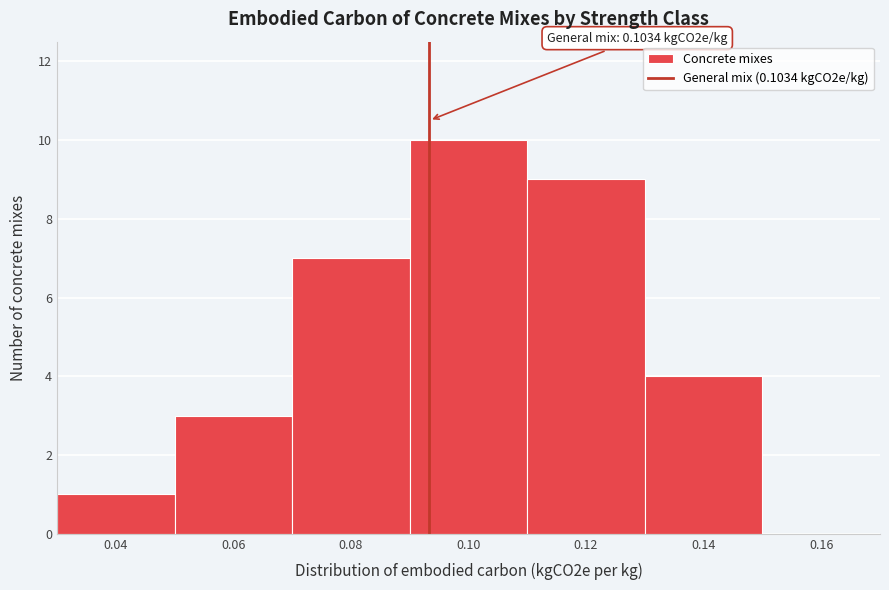

Reading right to left, transcribe all the data shown in this chart.

0.16=0	0.14=4	0.12=9	0.10=10	0.08=7	0.06=3	0.04=1